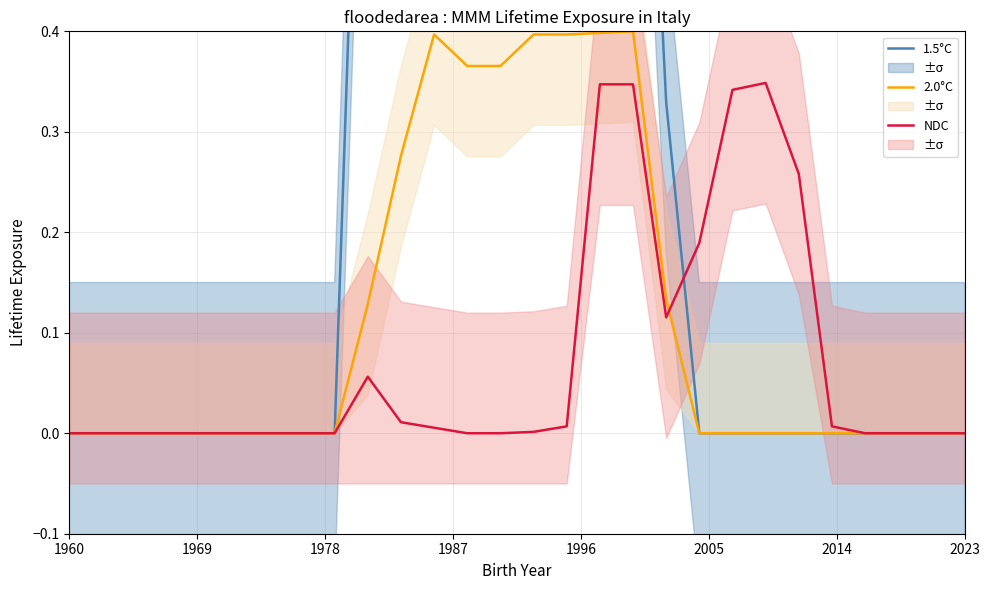

True or false: NDC has more than 1 points higher than both neighbors.

True